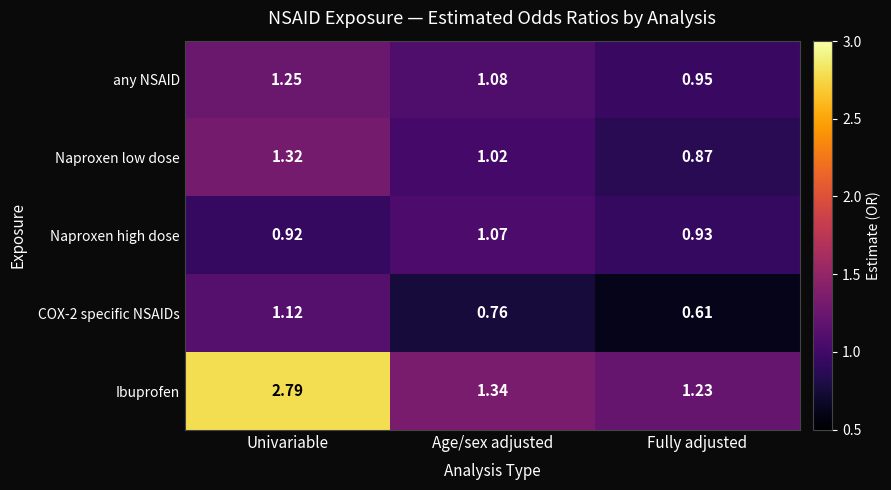

Where is any NSAID nearest to the value 1?

Fully adjusted